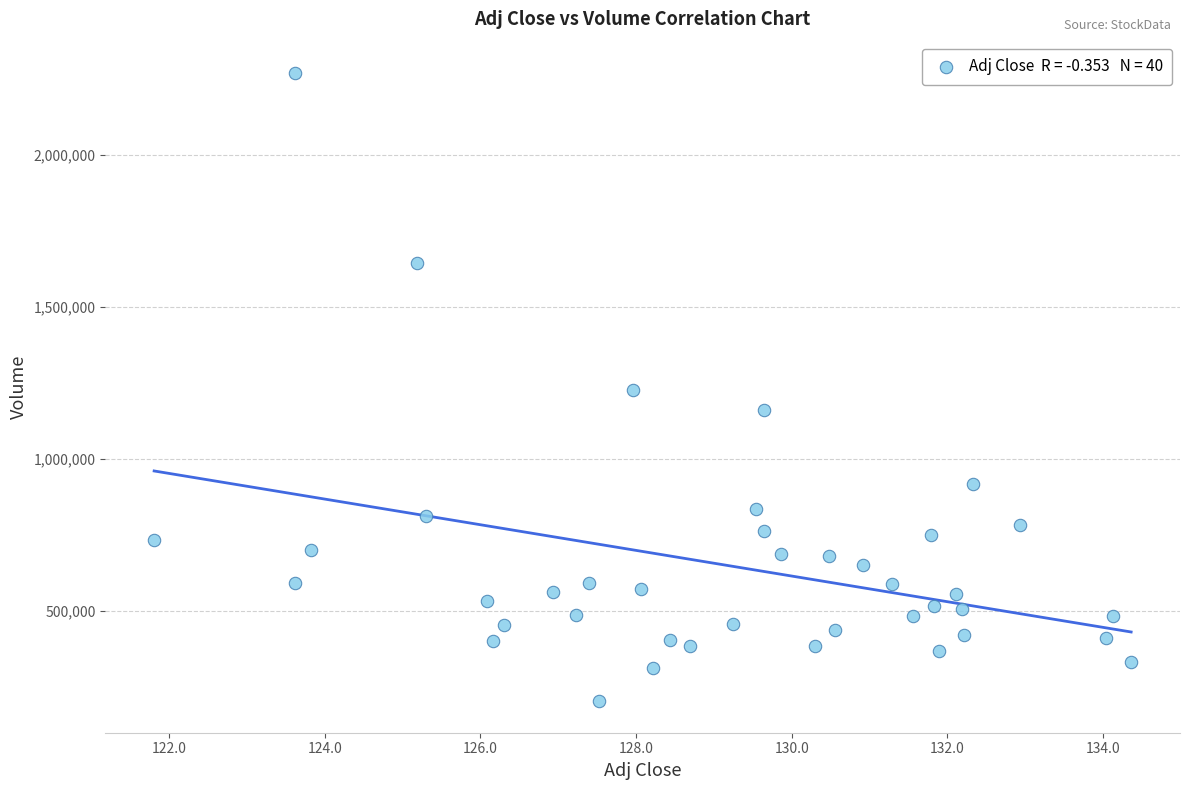

What is the range of Y values (max minus min)?

2064600